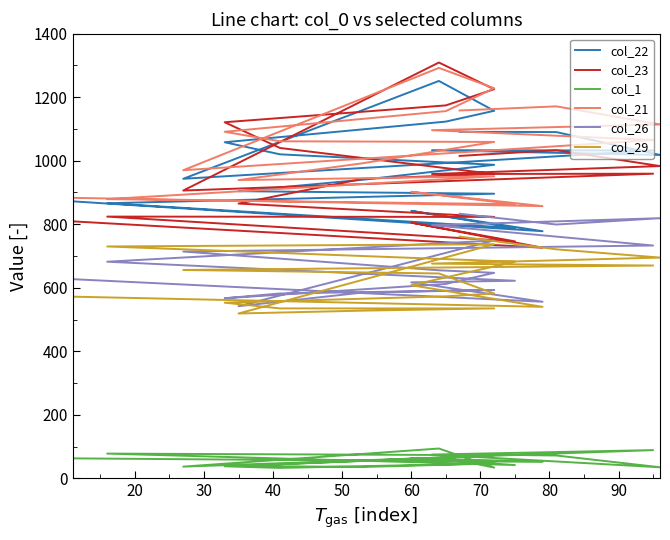

Rank the series at 20 from lowest to highest value.

col_1, col_29, col_26, col_23, col_22, col_21